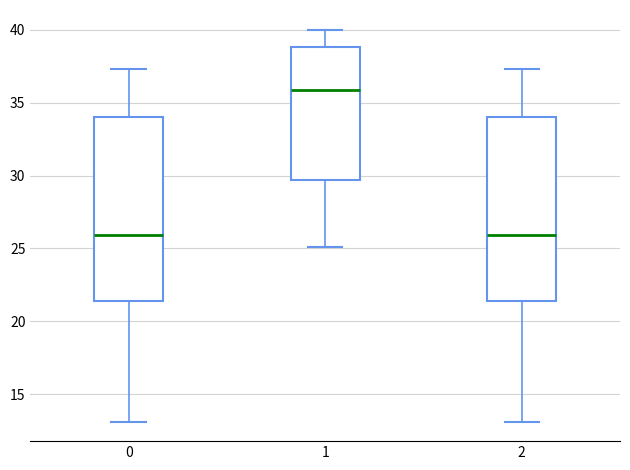

Where is the upper edge of the box at x = 1 on the y-axis? The values are not printed on the chart, so give them approximately, as read against the axis.

39.0